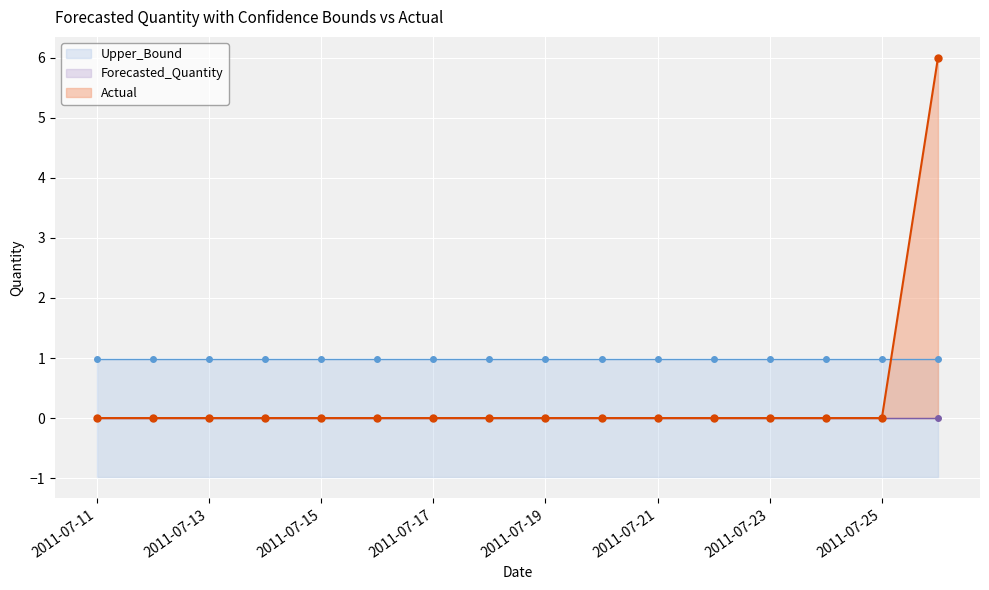

What is the spread (max minus min) of values at 2011-07-22?

2.0